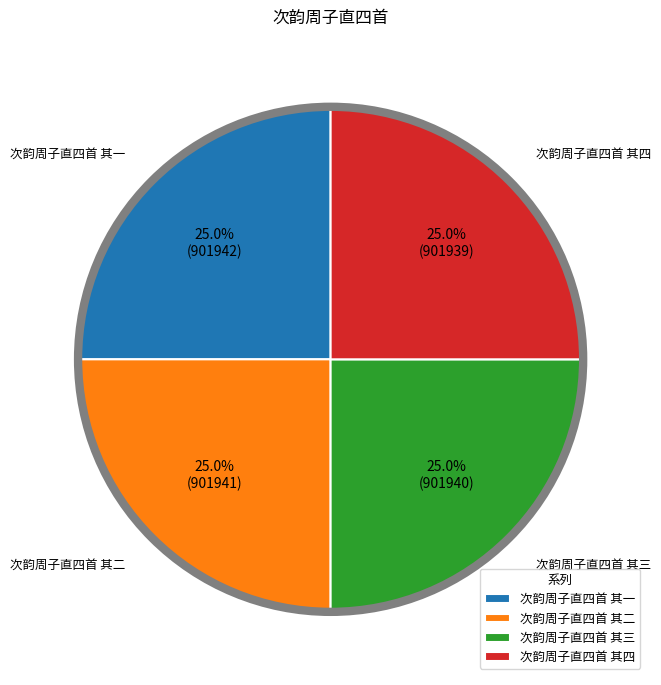

Is there a majority slice in this chart?

No